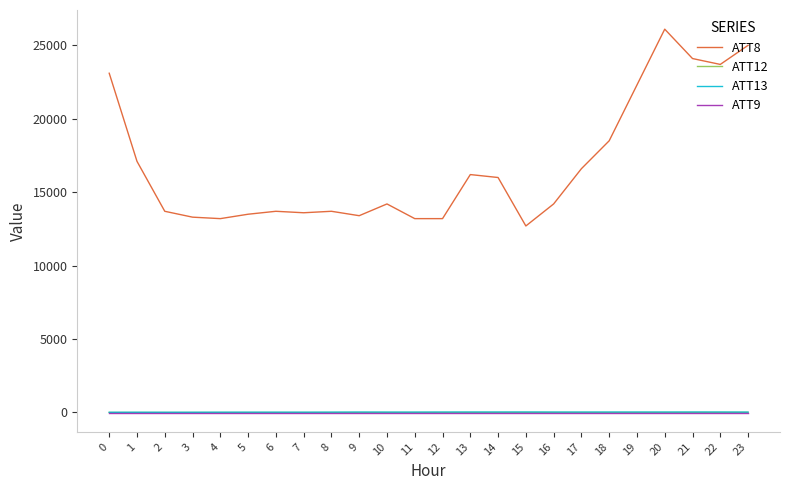

What are all the series names shown in the legend?

ATT8, ATT12, ATT13, ATT9